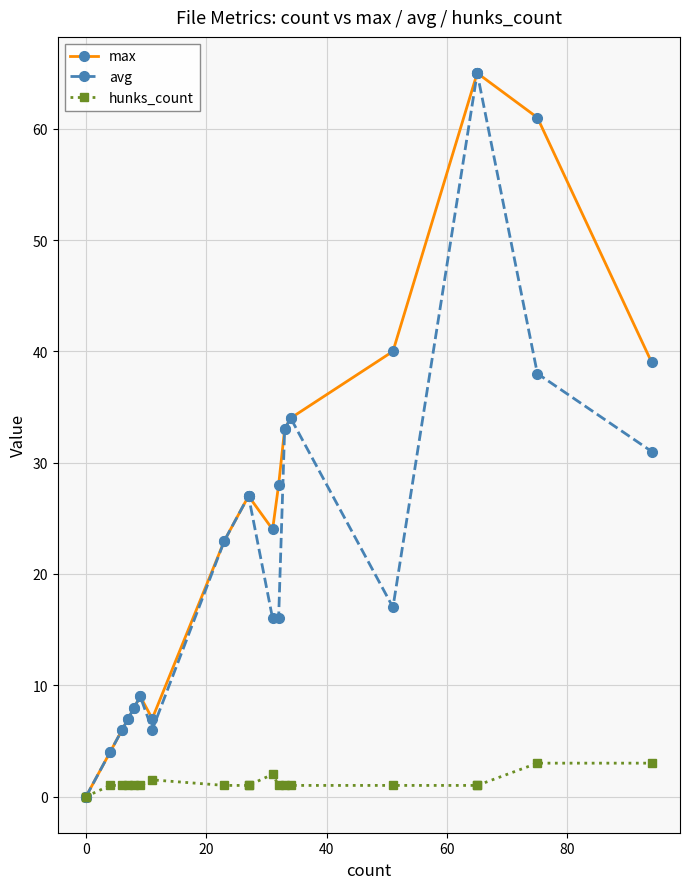

Is the value of avg at 0 greater than the value of hunks_count at 40?

No